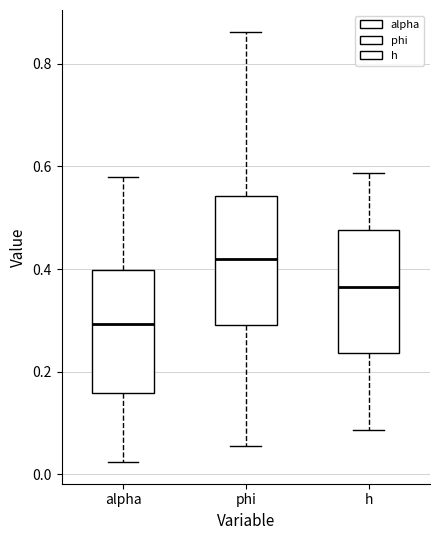

Where does the median line of the box for h sit on the y-axis? The values are not printed on the chart, so give them approximately, as read against the axis.

0.36